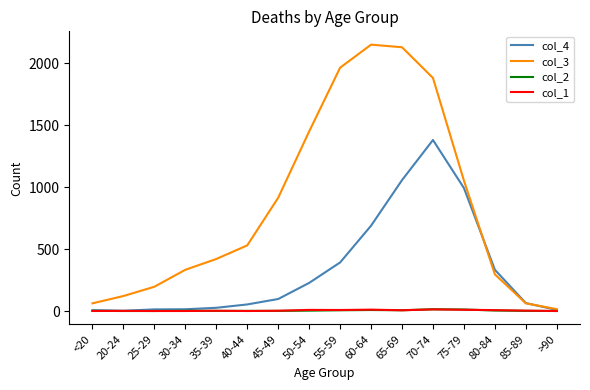

The value of col_3 at 45-49 is 915. True or false?

True